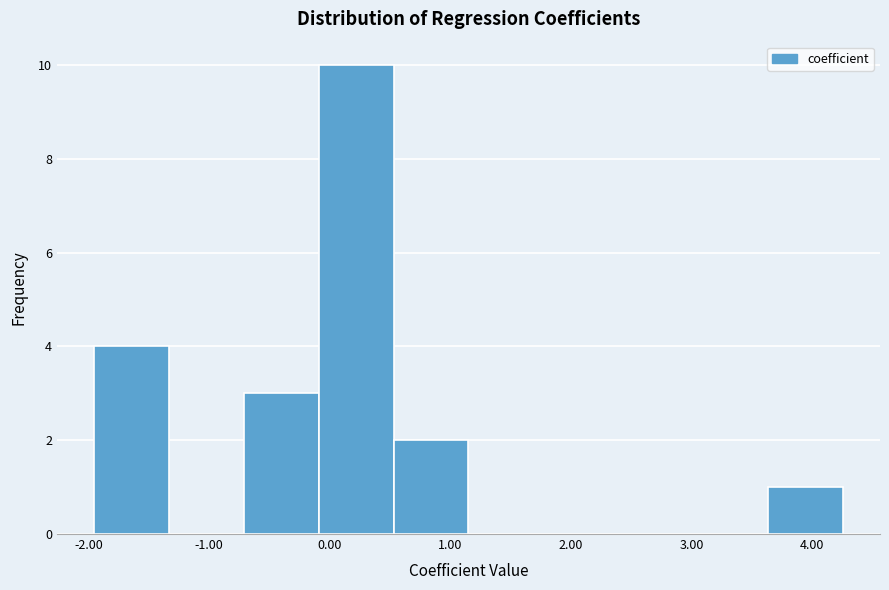

Over which range of the x-axis is the bar tallest?

-0.1 to 0.5